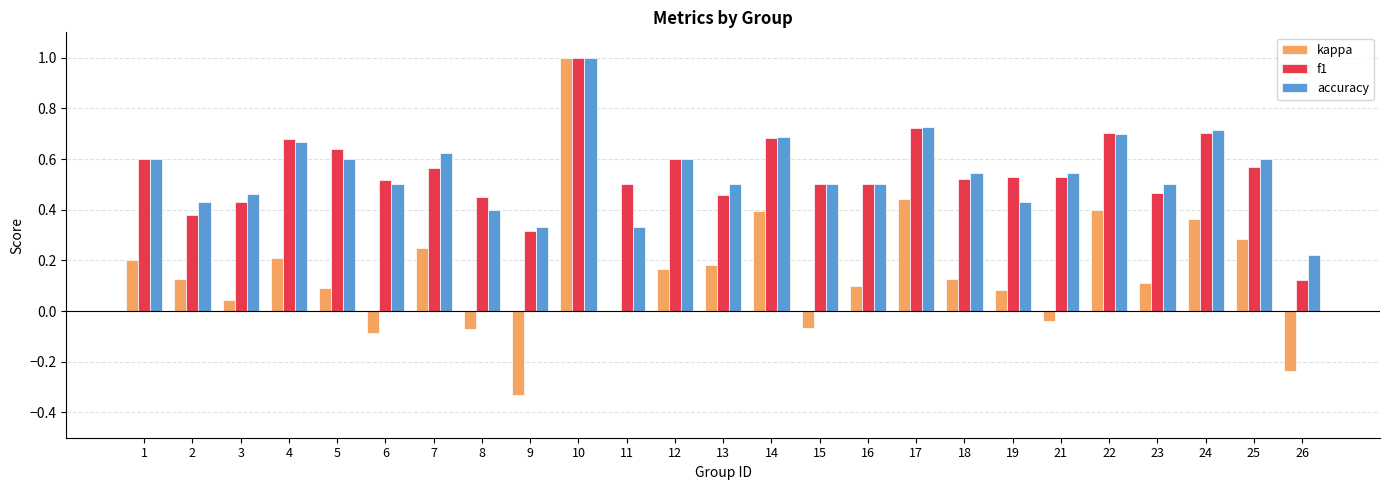

How many groups of bars are there?

25